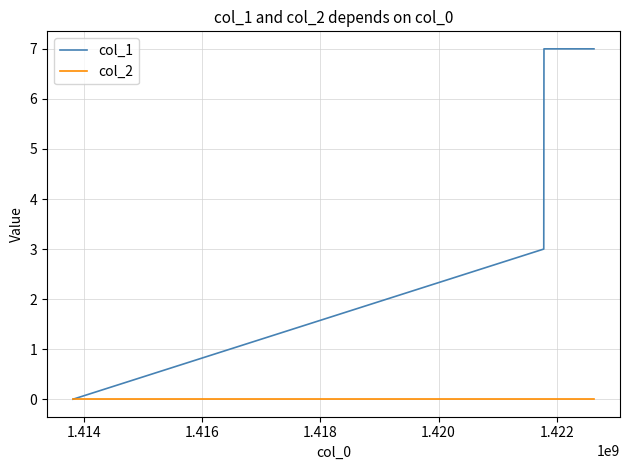

True or false: col_1 has more than 2 interior local peaks.

False